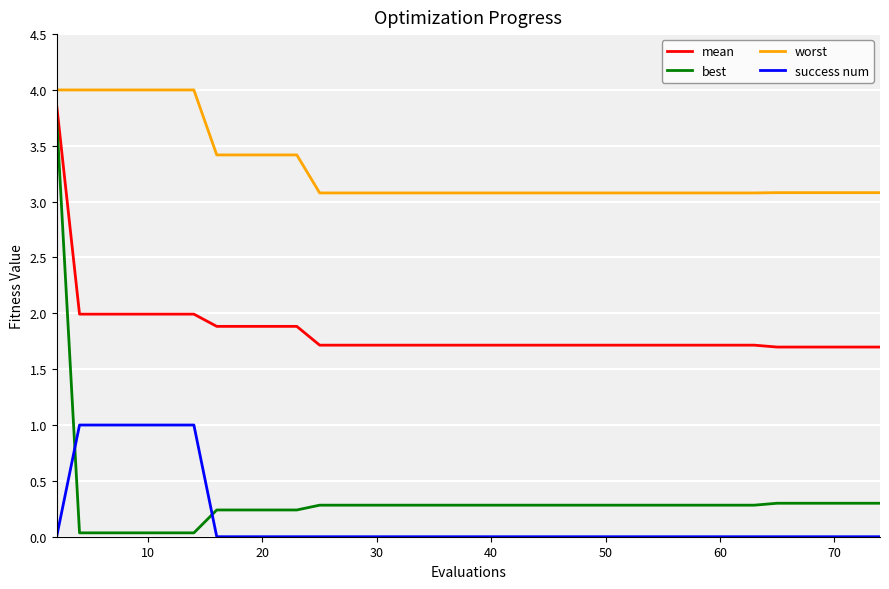

What is the maximum value for success num?

1.0